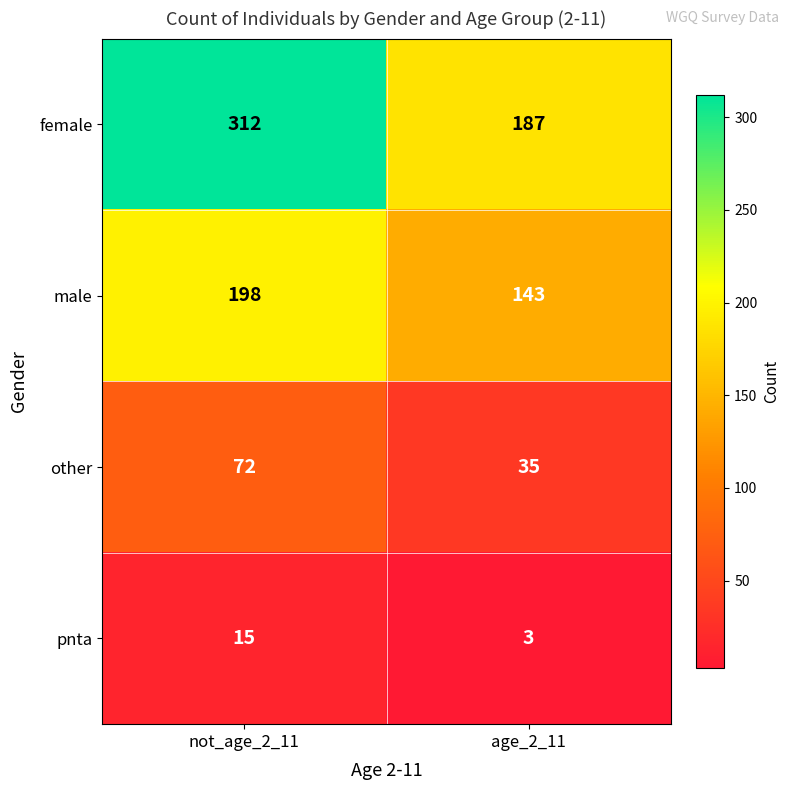

What is the average value of the other series?

54